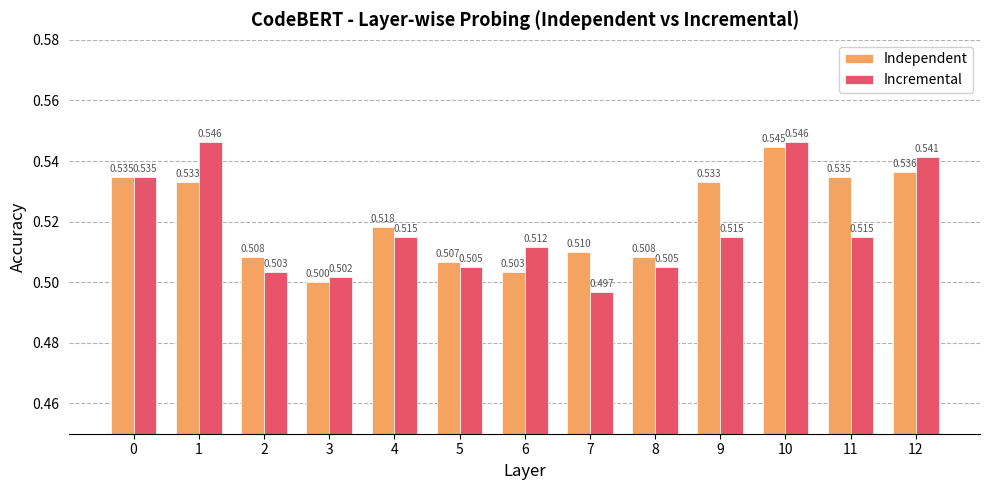

At which label is Independent closest to 0?

3